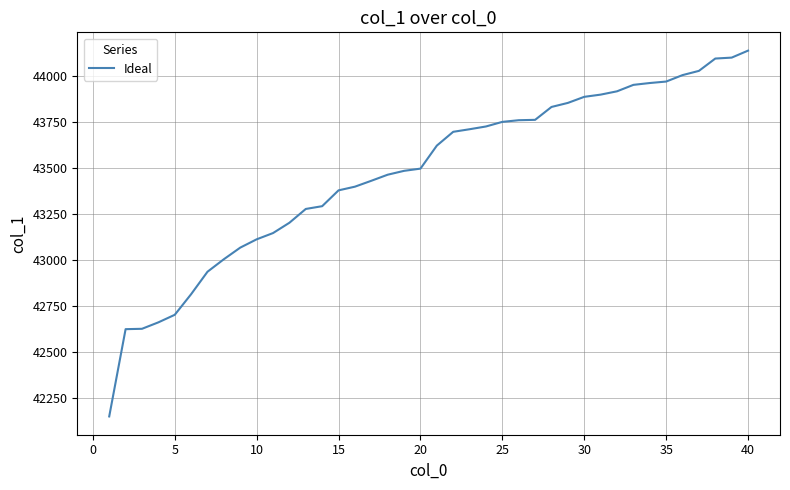

What is the difference between the maximum and minimum values?

1987